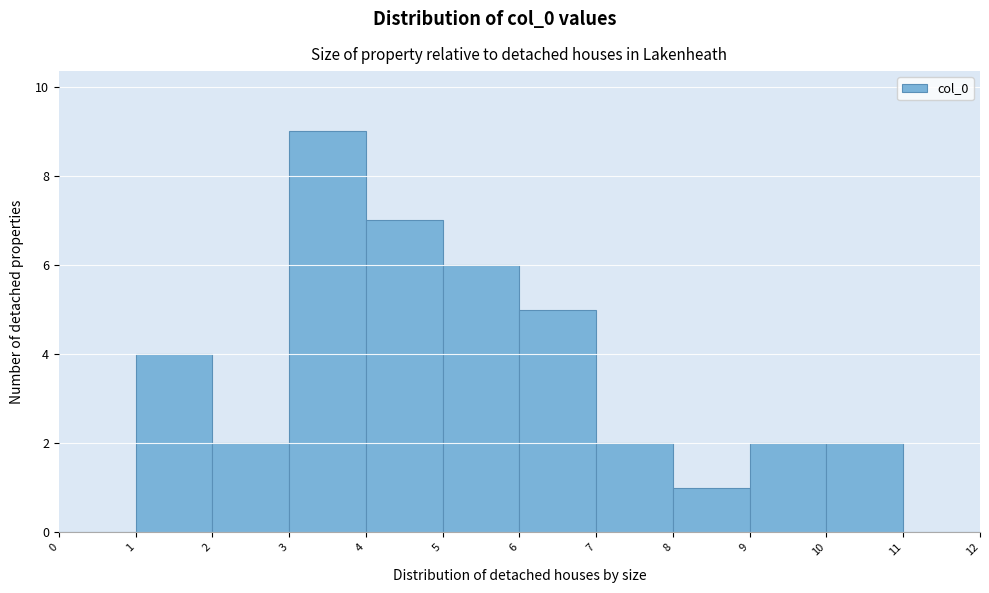

Which range on the x-axis has the tallest bar?

3 to 4